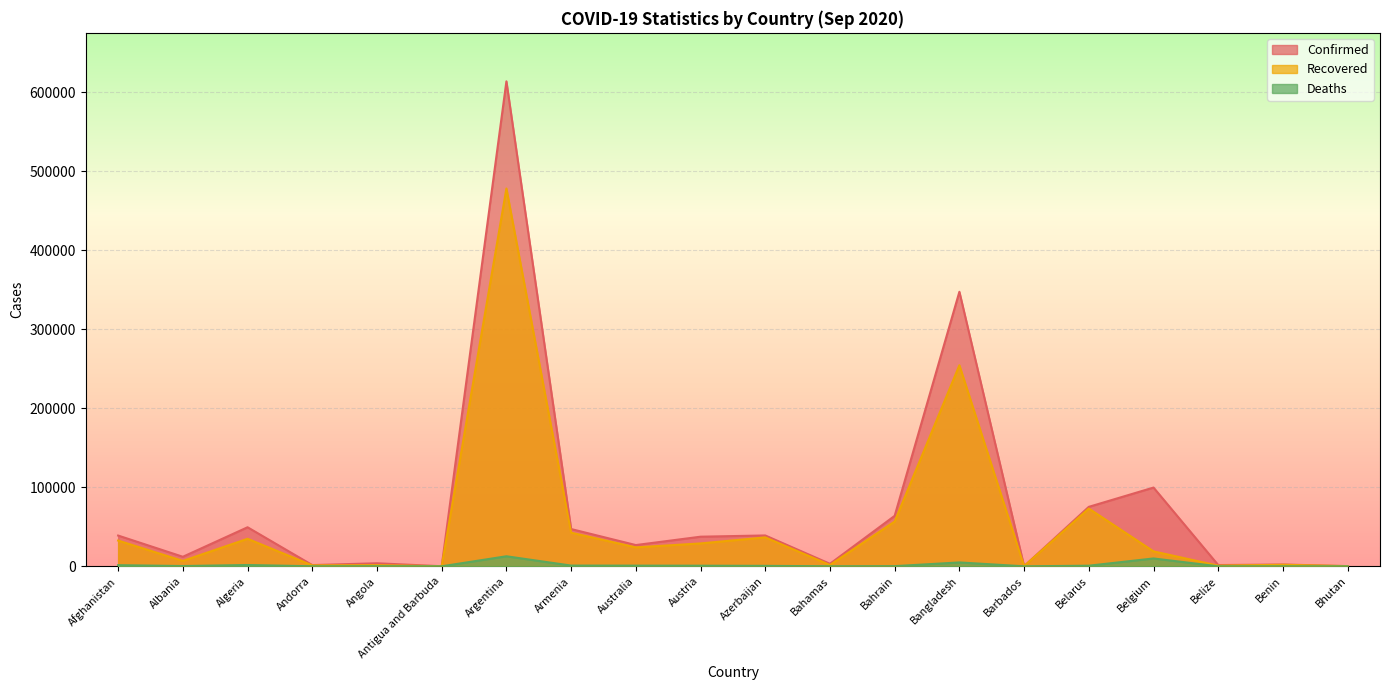

What is the spread (max minus min) of values at Belize?

1570